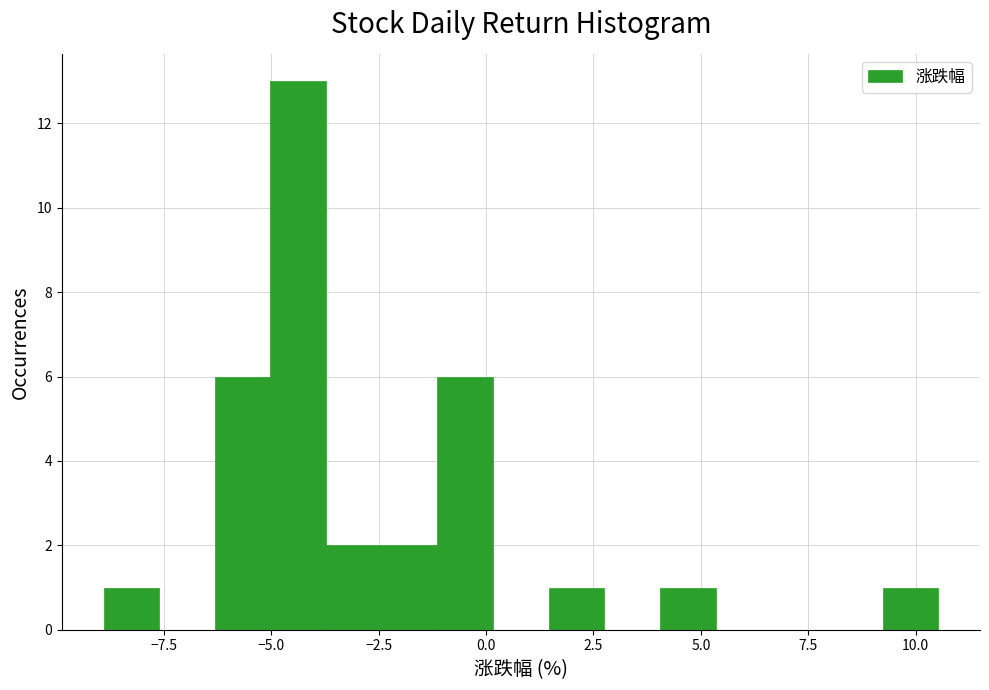

Around what value on the x-axis is the tallest bar? Give the approximate position of its centre, as read against the axis.

-4.5